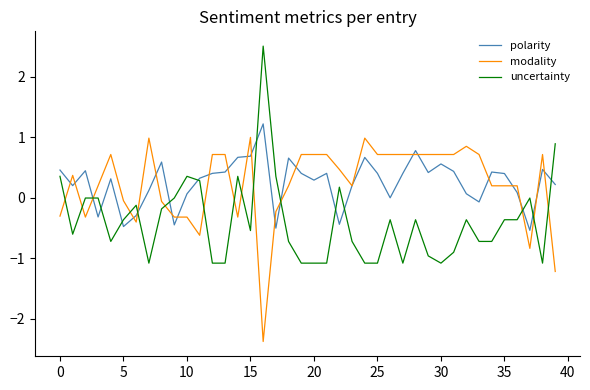

True or false: uncertainty and modality cross at least once.

True